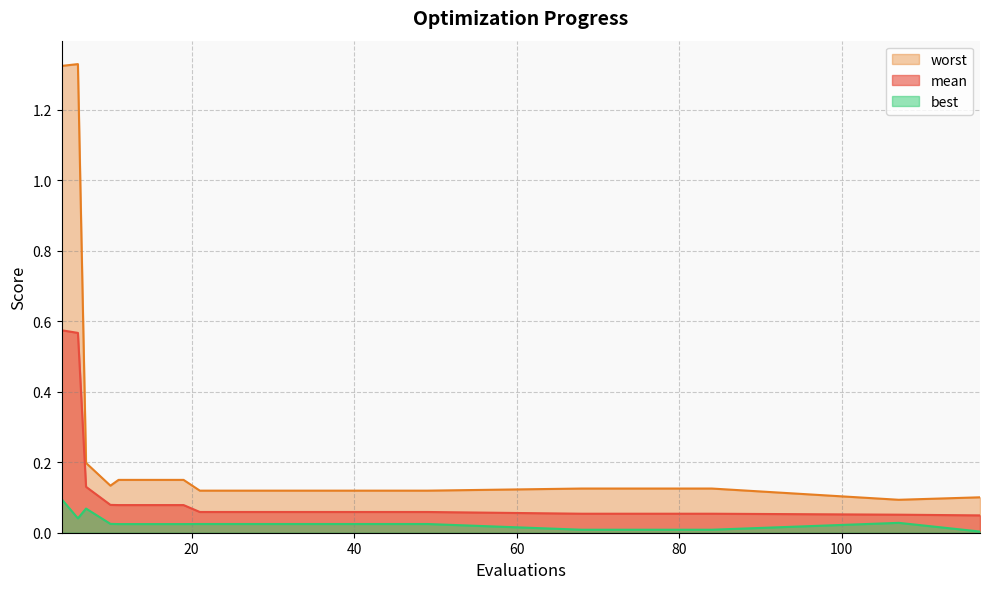

Is the value of best at 33 greater than the value of worst at 11?

No